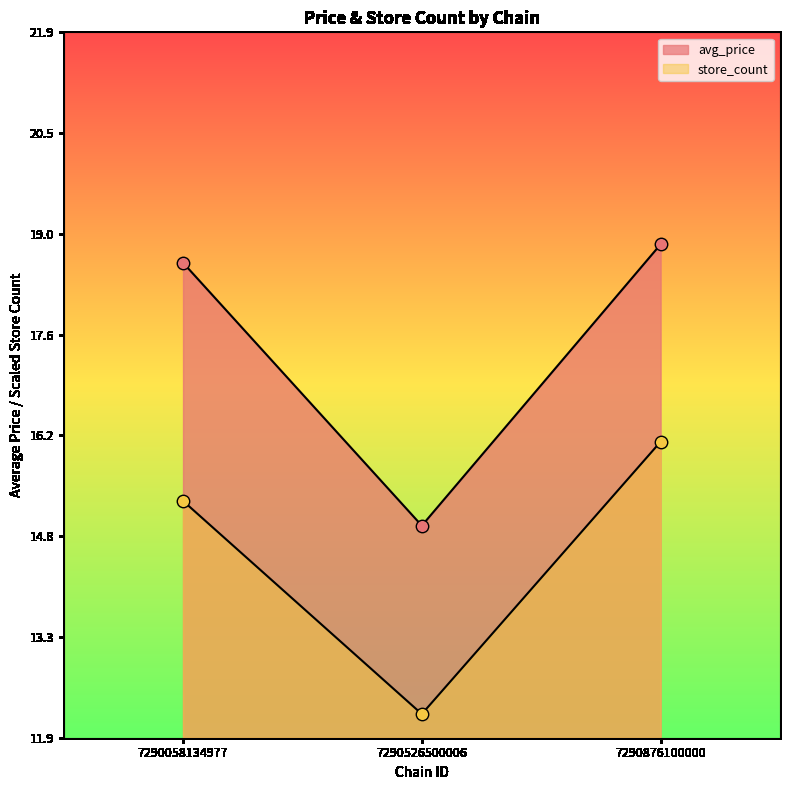

Which series contains the highest Y value?

avg_price